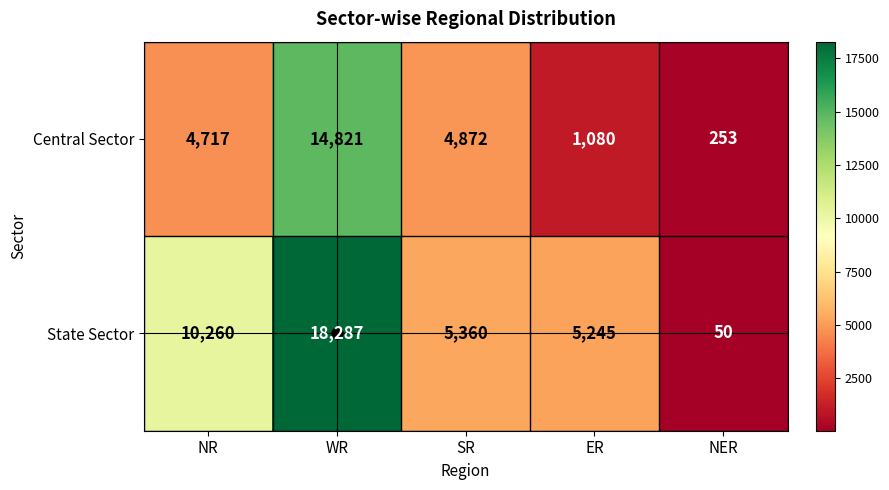

The Central Sector series shows 4872 at SR. True or false?

True